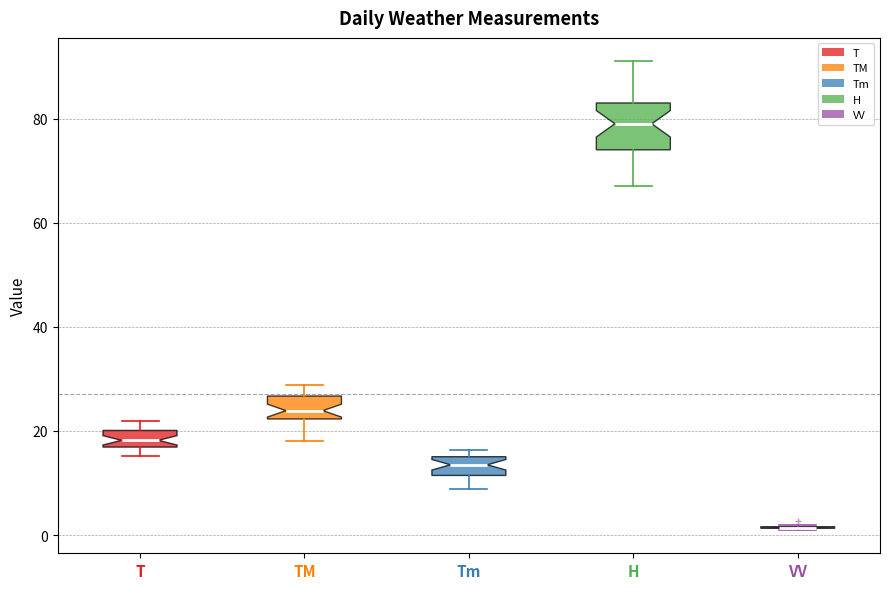

Which box is the tallest, from its lower edge to its upper edge?

H